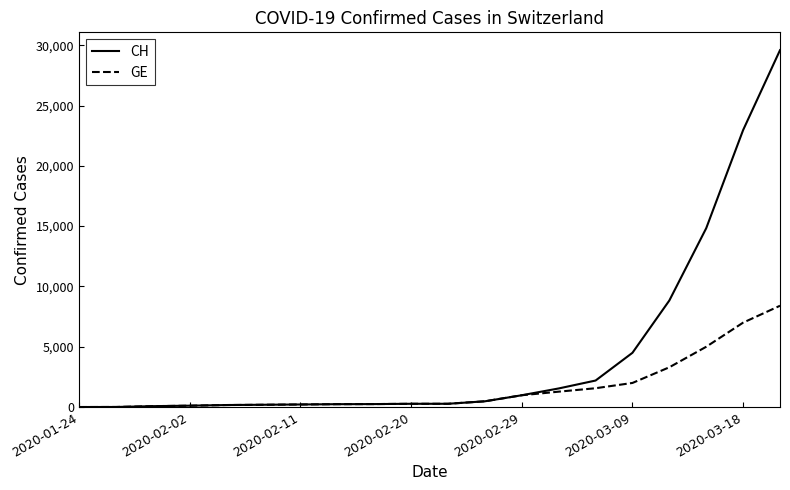

Which series has the largest range (max minus min)?

CH